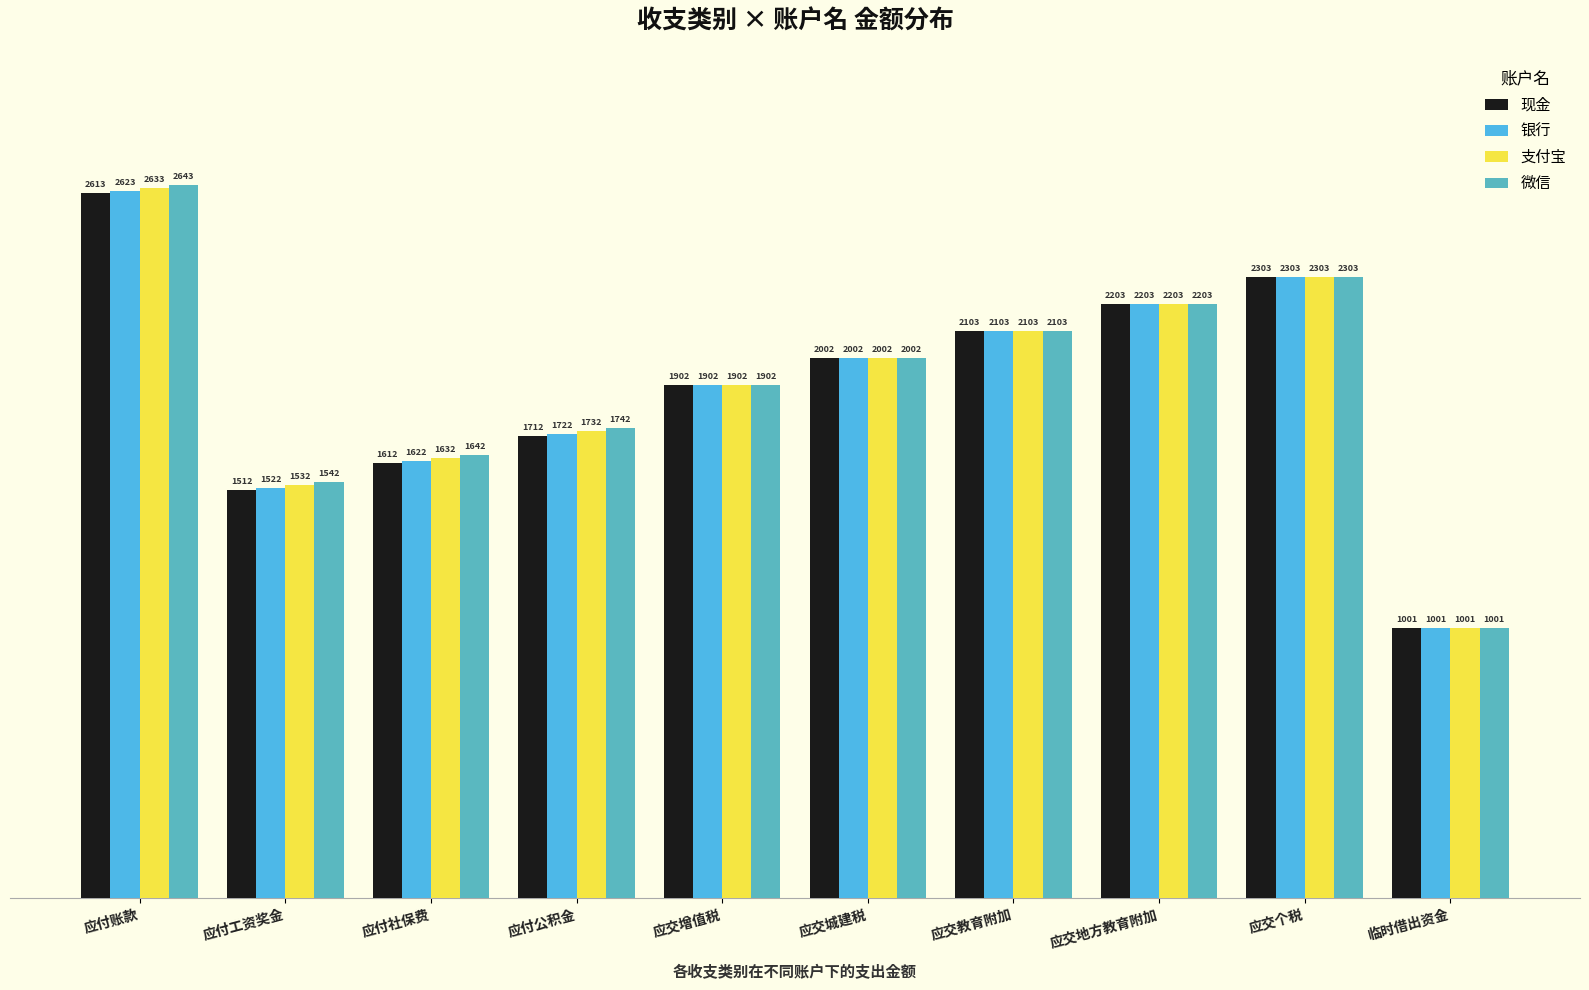

What is the label of the 6th bar from the left?

应交城建税